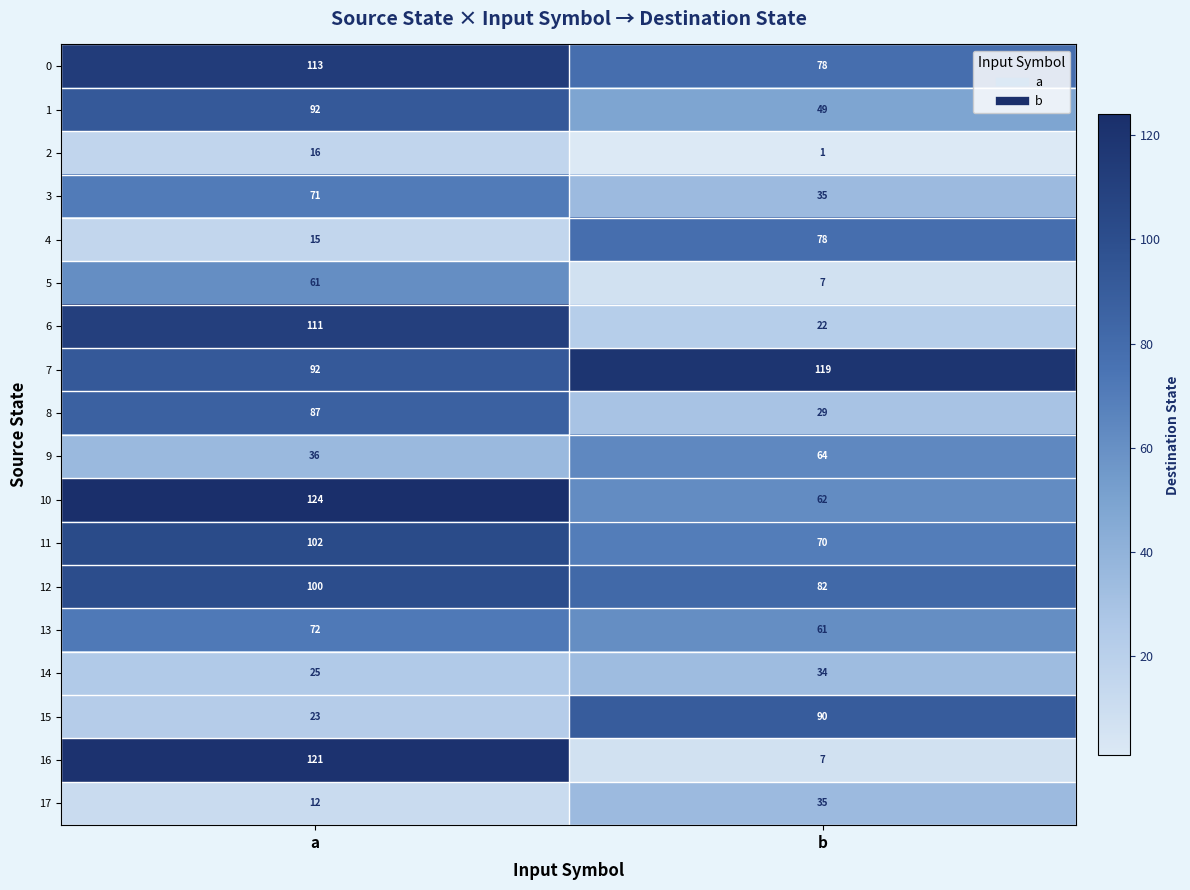

The 12 series shows 82 at b. True or false?

True